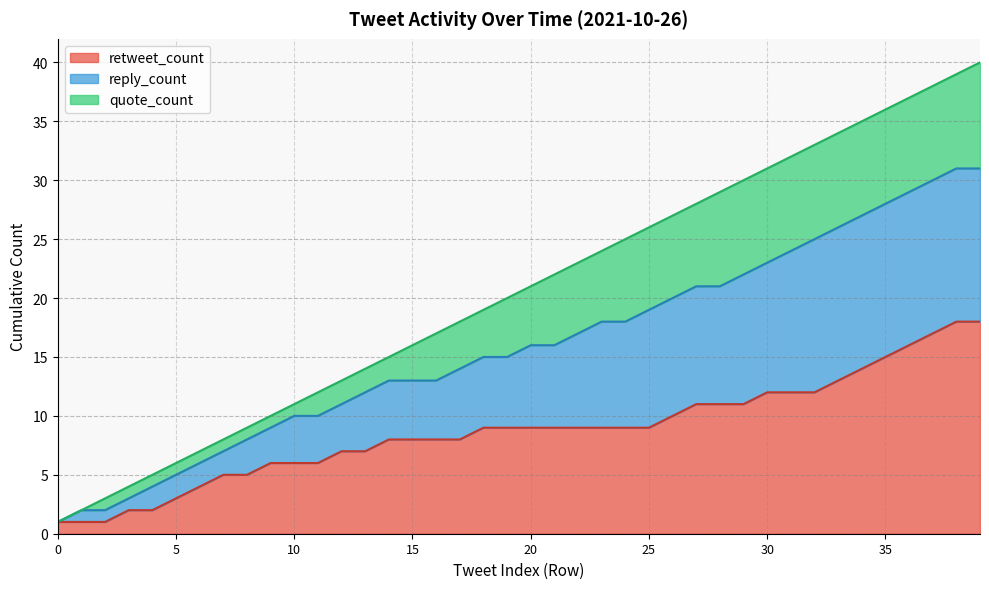

How many series are shown in this chart?

5